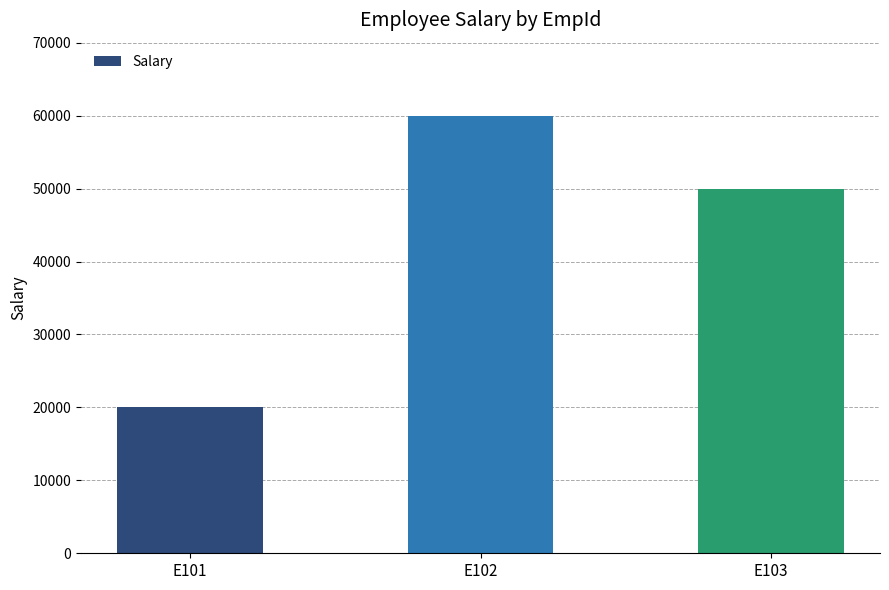

Which has a higher value, E103 or E102?

E102